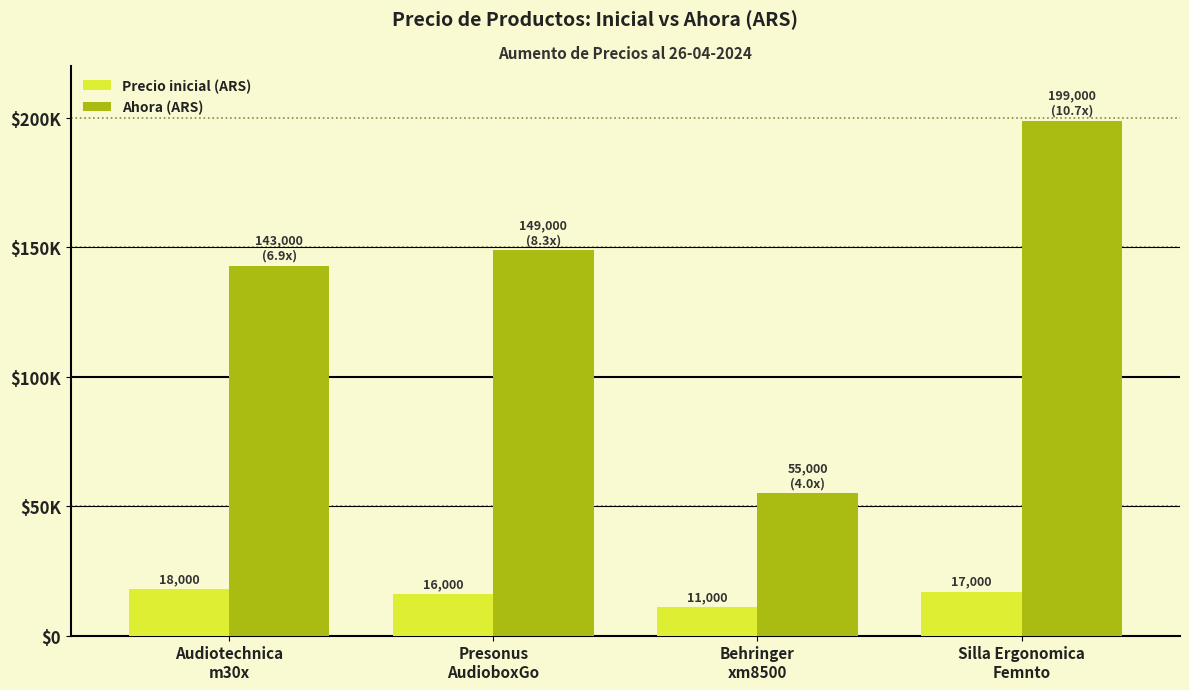

What is the total value across all series at Silla Ergonomica
Femnto?

216000